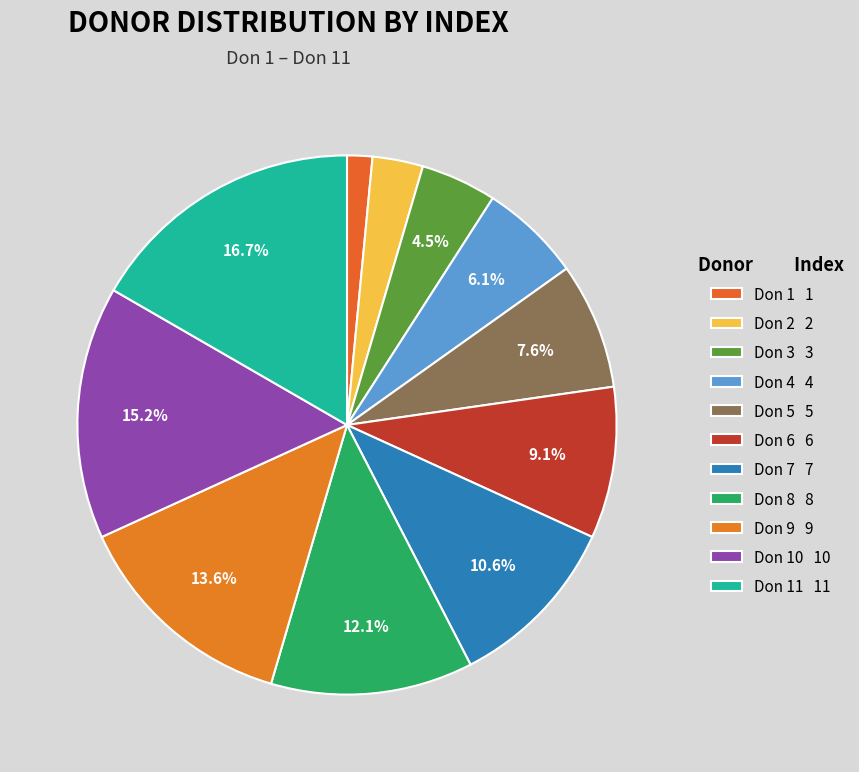

Count the number of slices in the pie.

11